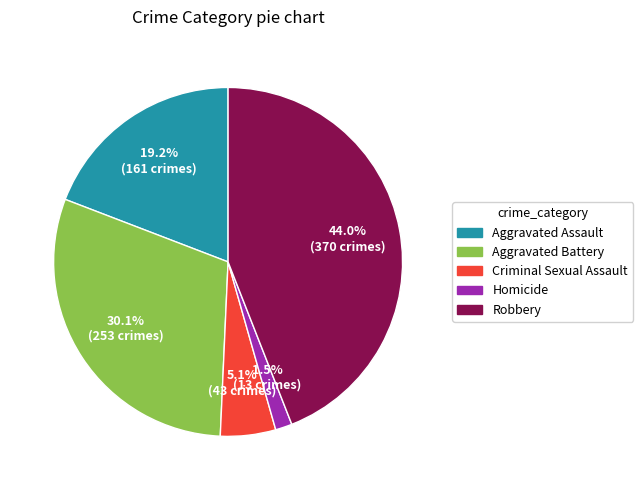

True or false: Aggravated Assault accounts for 12% of the total.

False